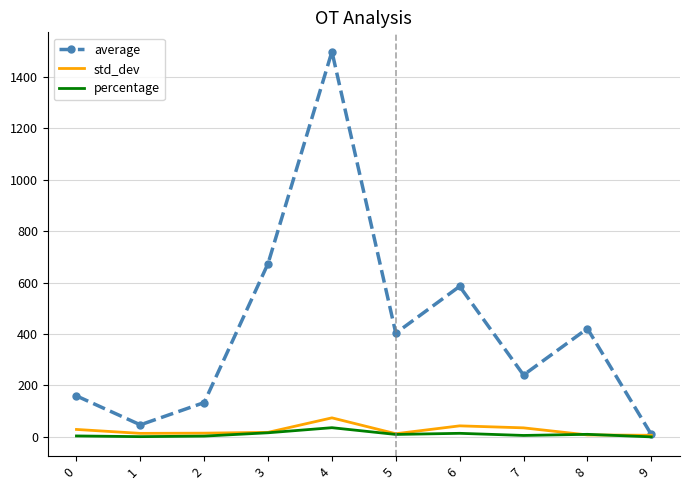

At which category is the sum across all series the highest?

4